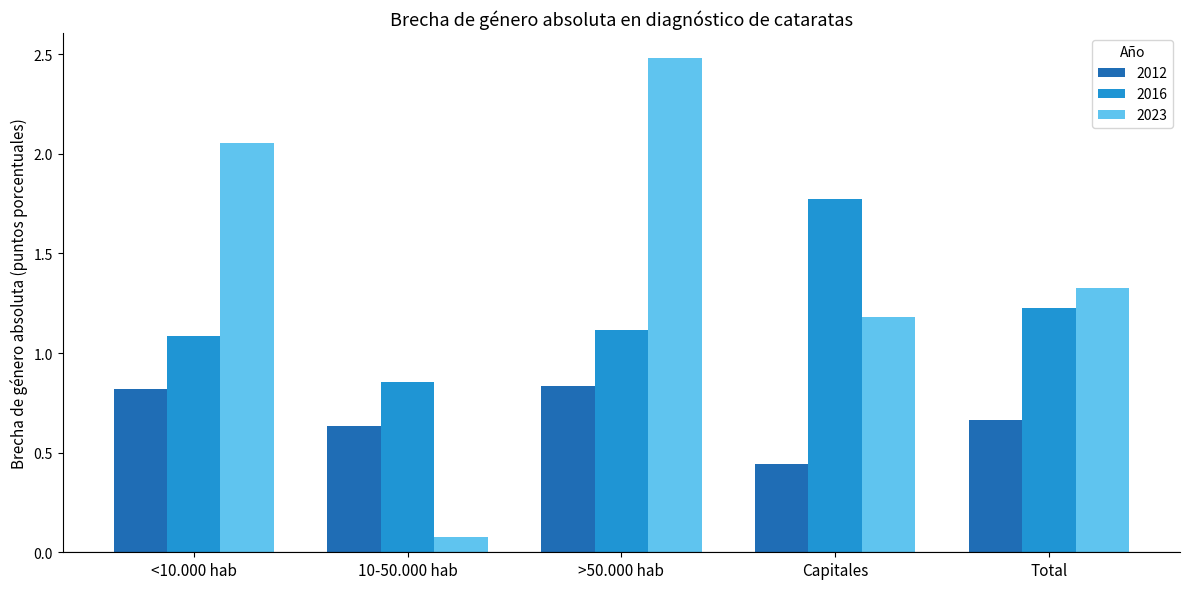

What is the label of the 1st bar from the right?

Total